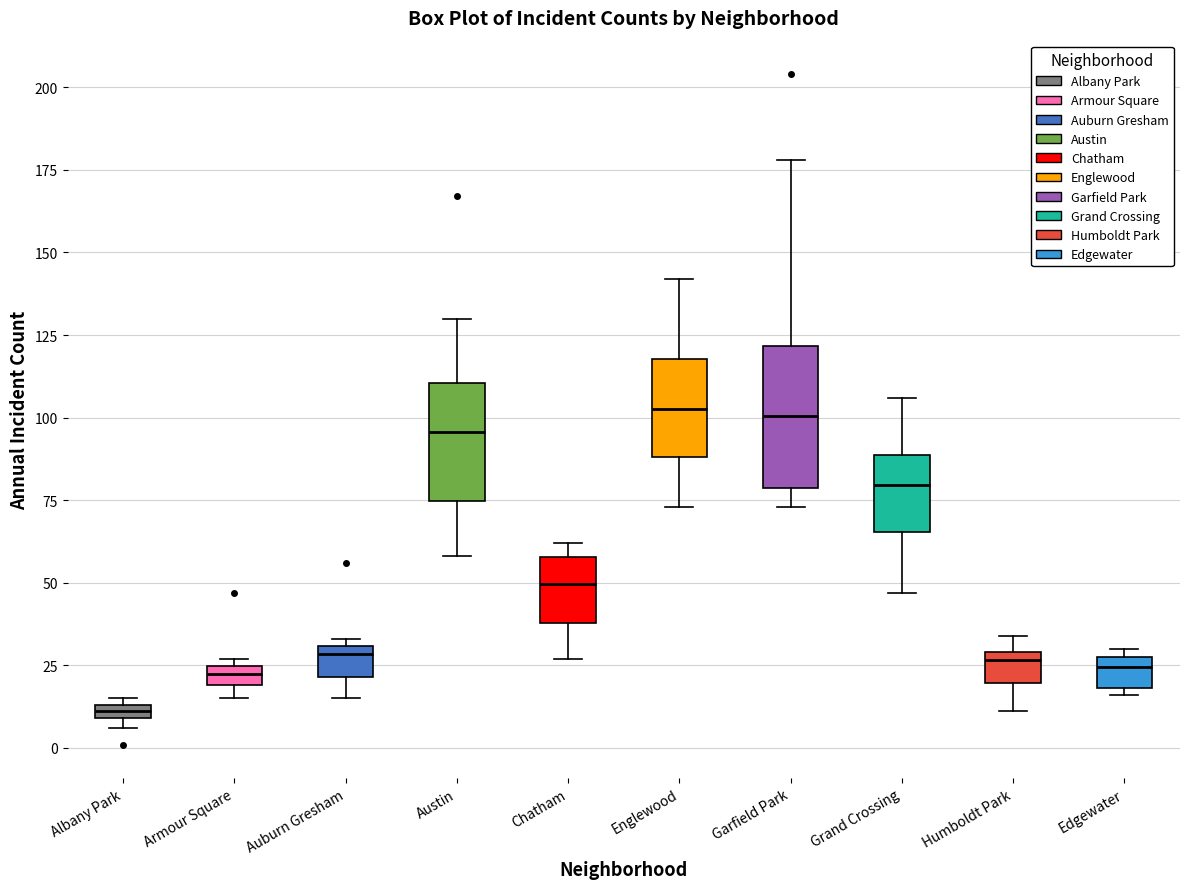

Comparing the boxes themselves (not the whiskers), which one is the tallest?

Garfield Park